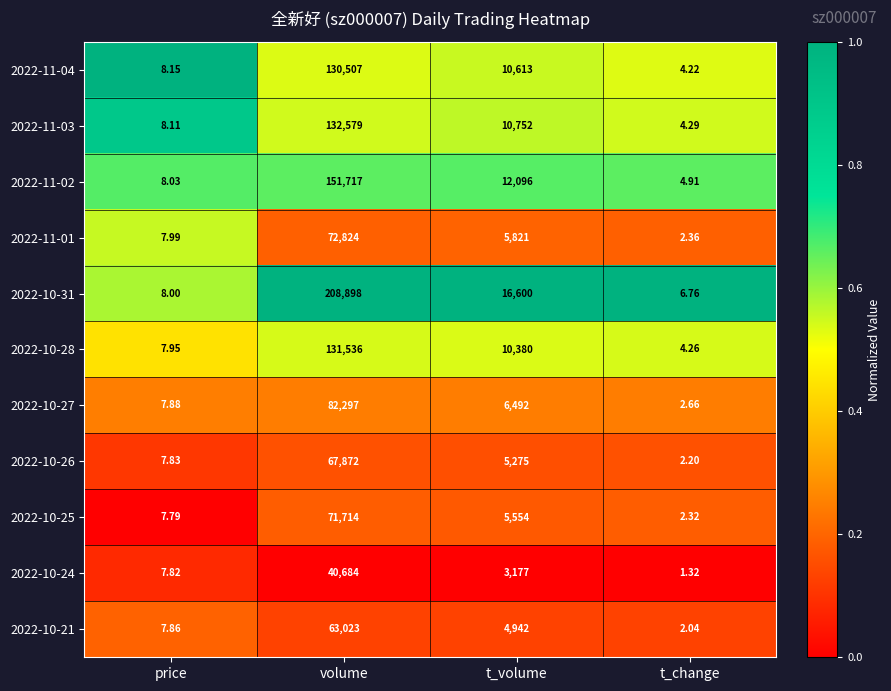

At which label does 2022-10-31 reach its minimum?

t_change